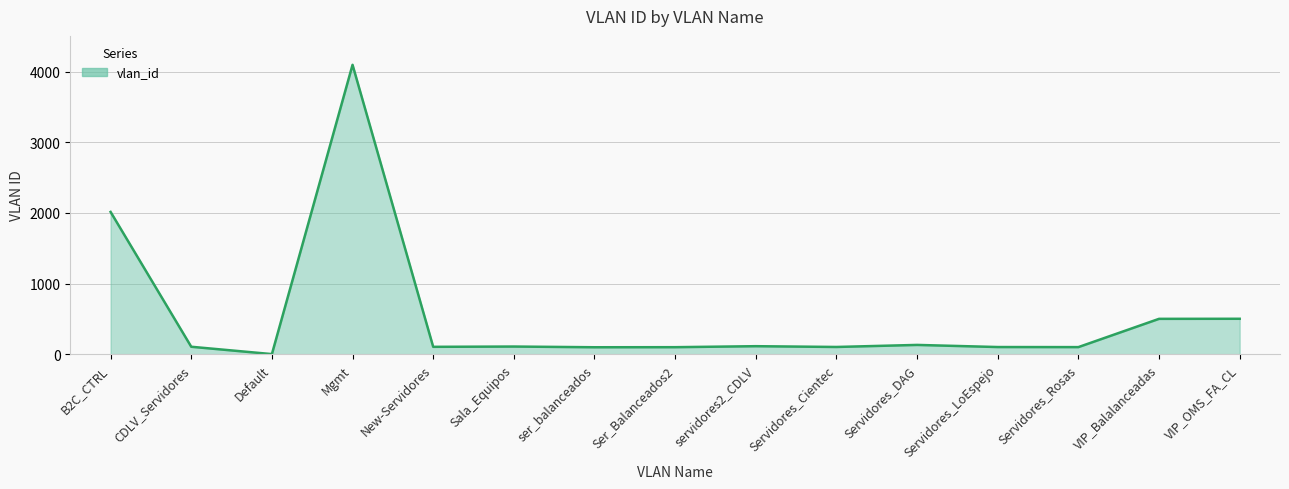

True or false: the data has more than 1 interior local peaks.

True